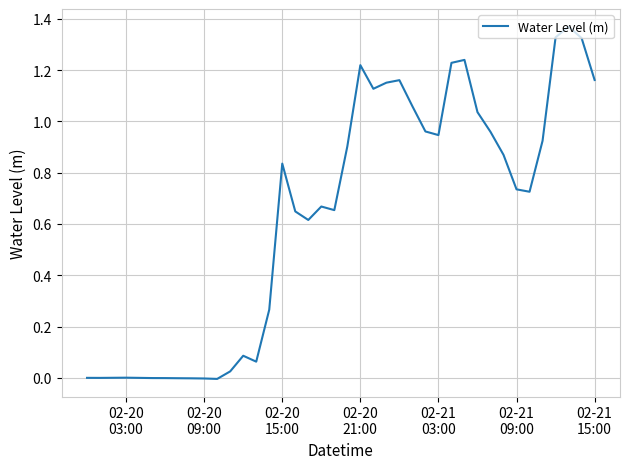

Does the chart have visible grid lines?

Yes